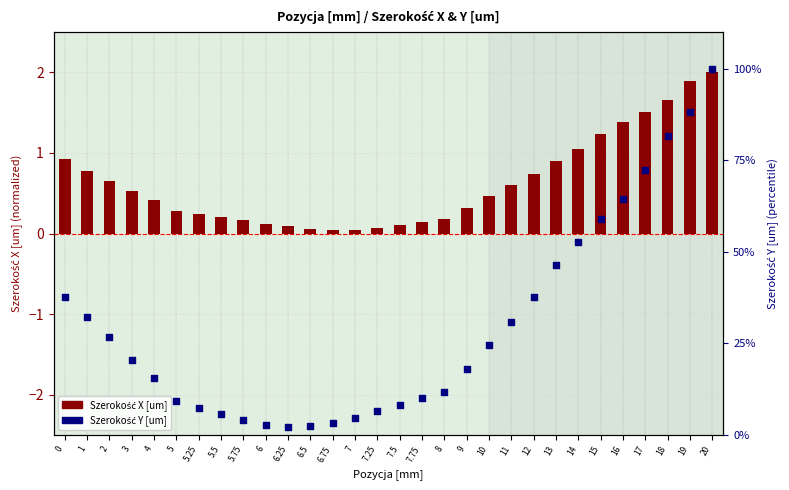

Which series reaches the minimum Y coordinate?

Szerokość X [um]